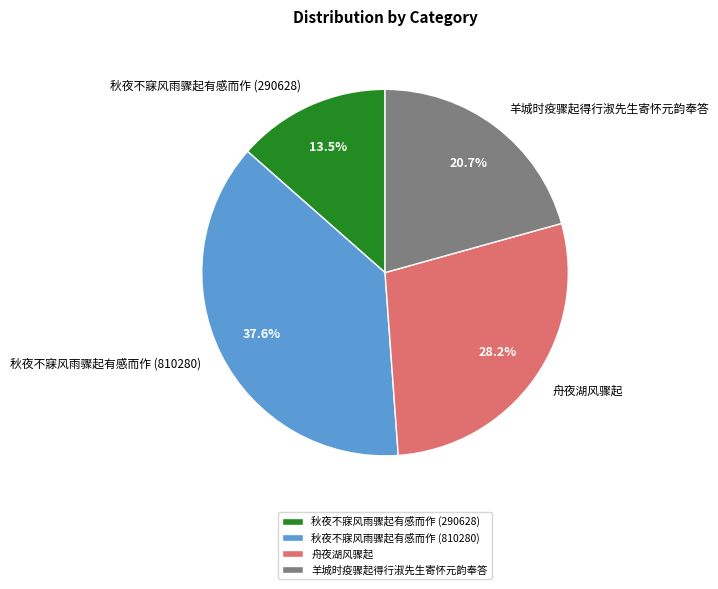

Does any single category account for the majority?

No